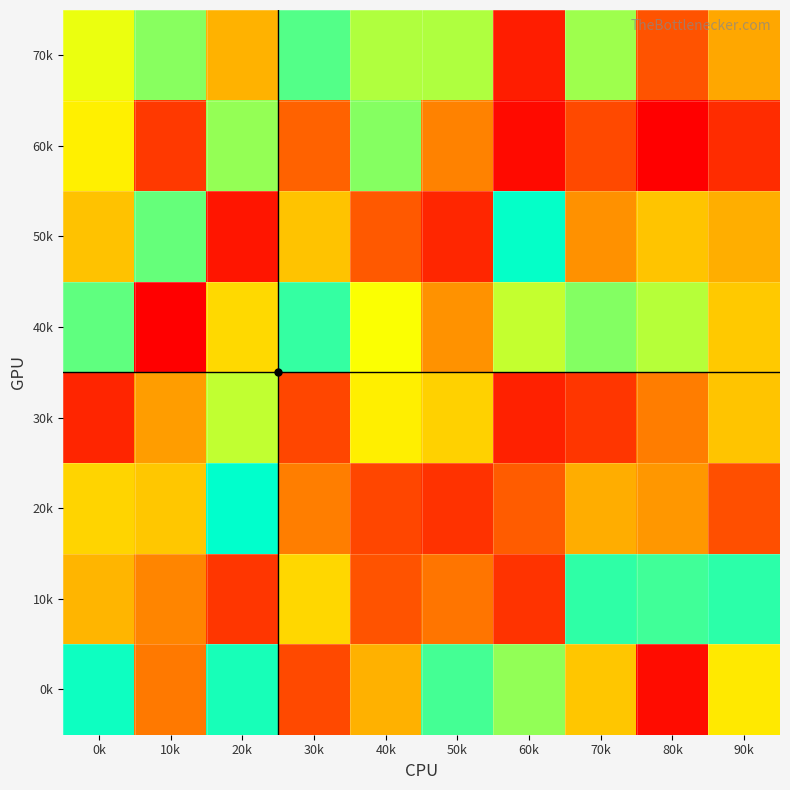

Which has a higher value, 60k or 0k?

0k